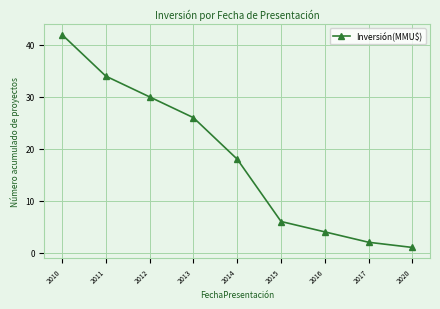

What is the average value?

18